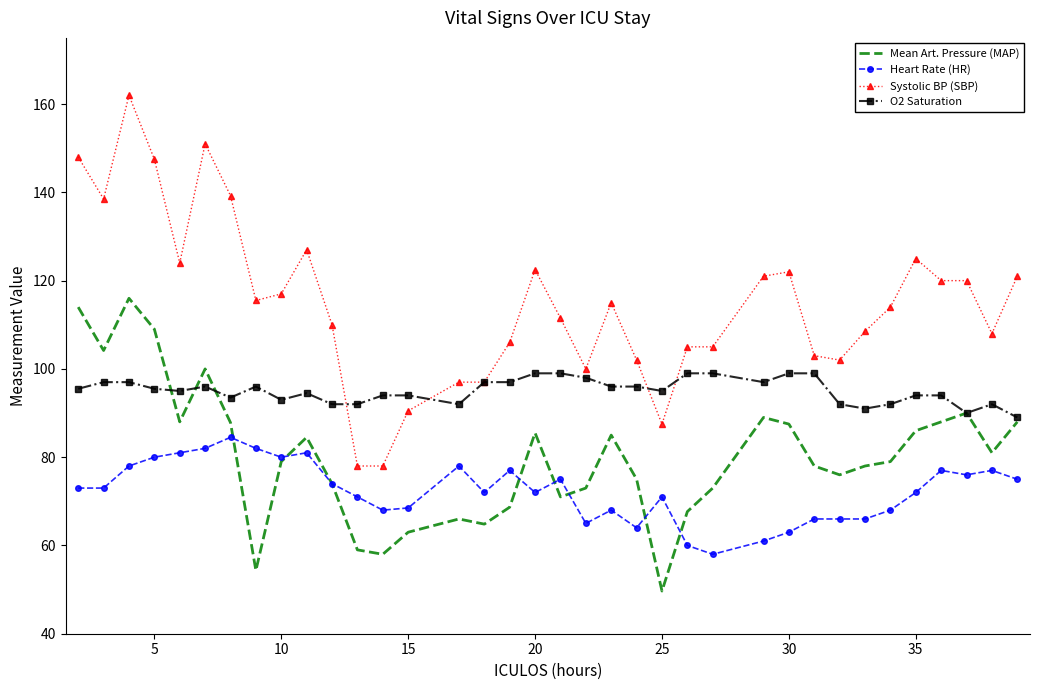

True or false: Systolic BP (SBP) and Heart Rate (HR) intersect in this chart.

False